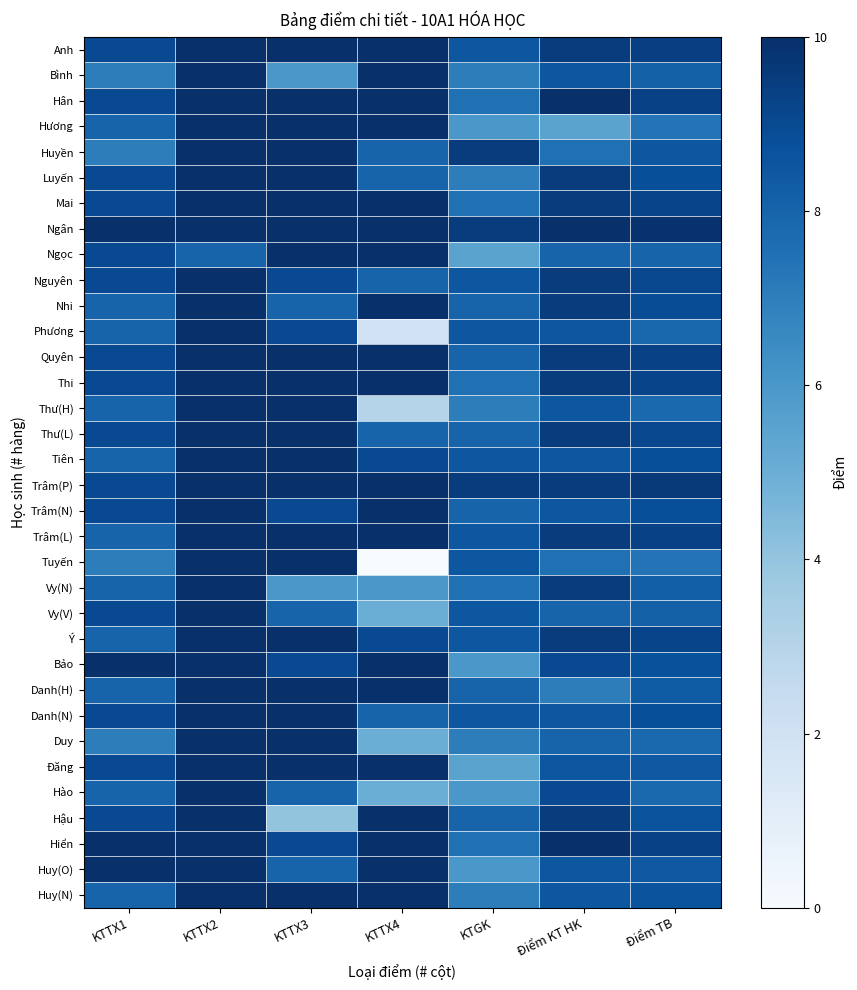

Which category has the highest value across all series?

KTTX2